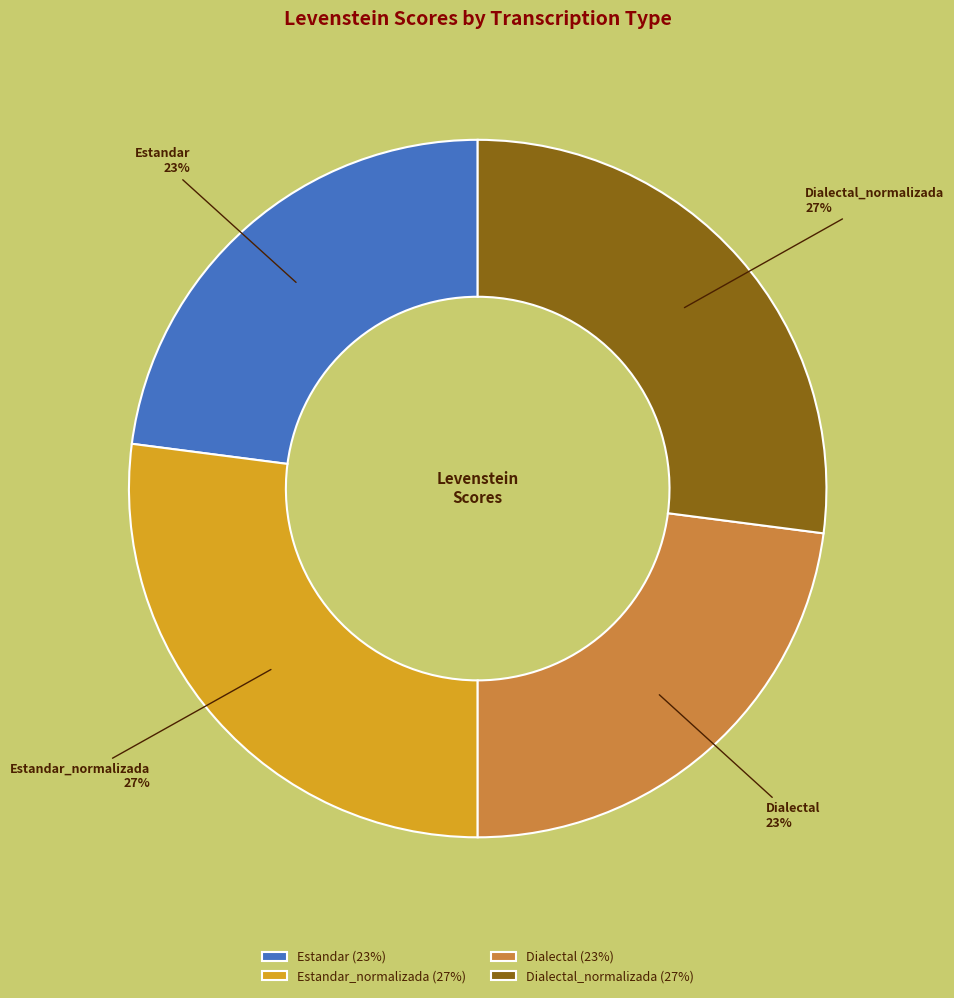

Count the number of slices in the pie.

4